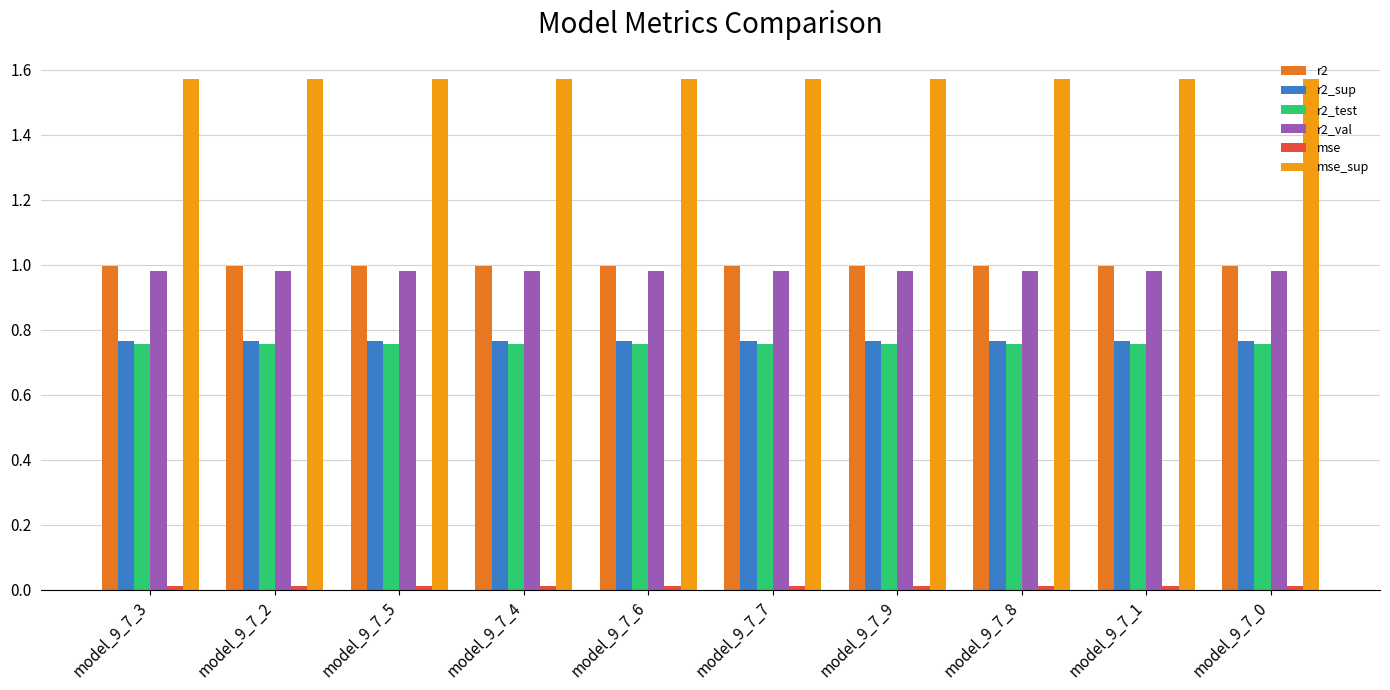

What position from the left is model_9_7_8?

8